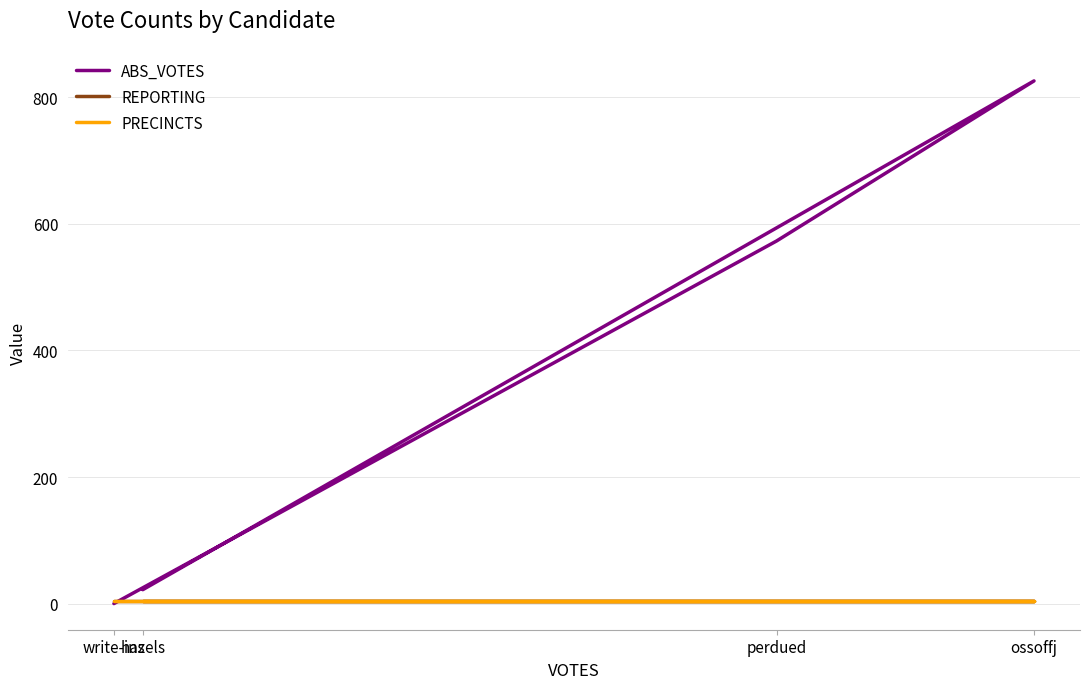

Is this an area chart (filled region under the line)?

No